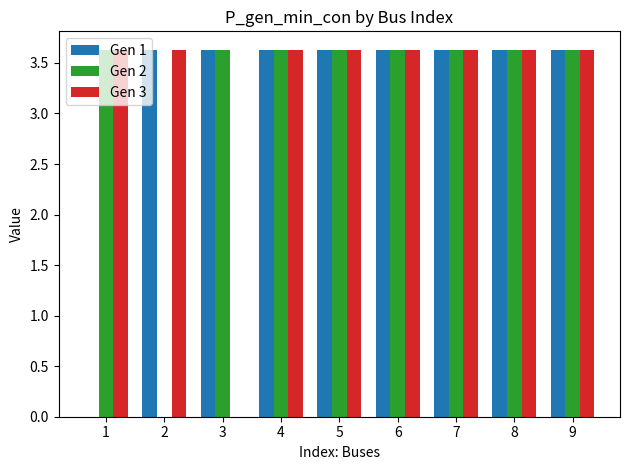

Is it true that Gen 1 equals 3.6 at 4?

True